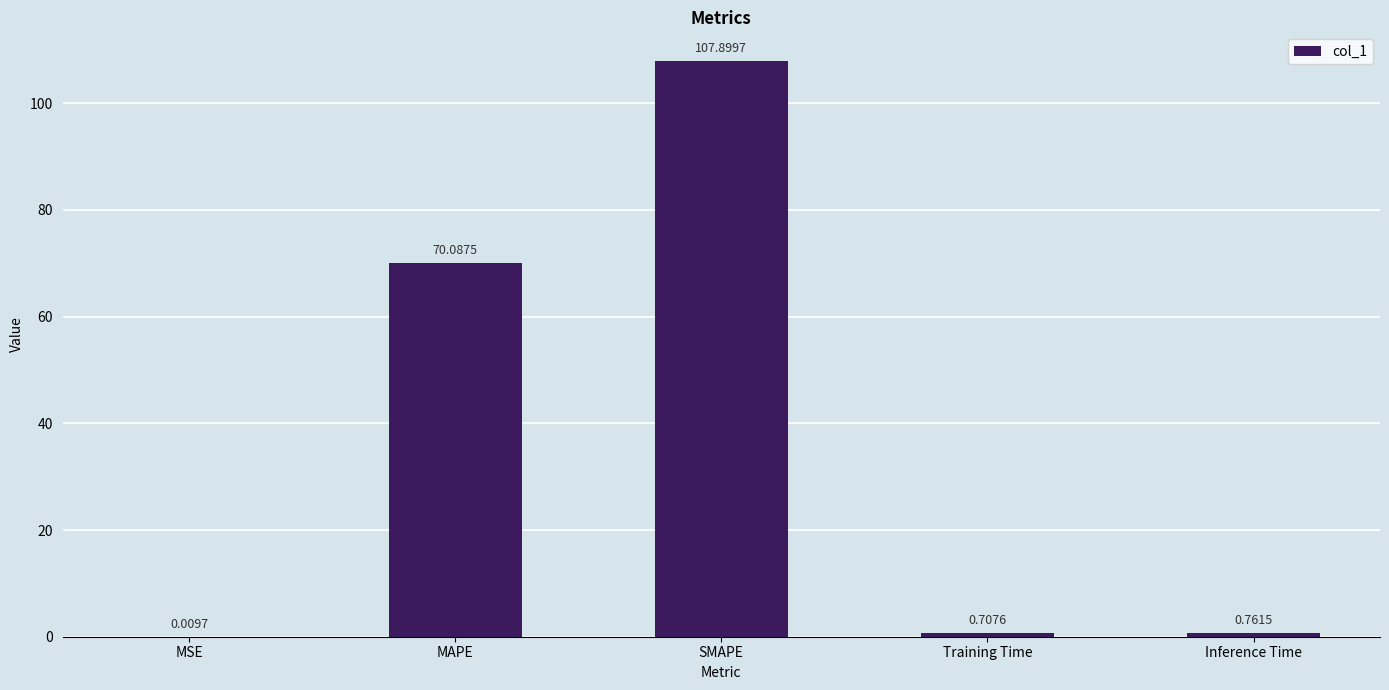

Where is the data nearest to the value 53?

MAPE